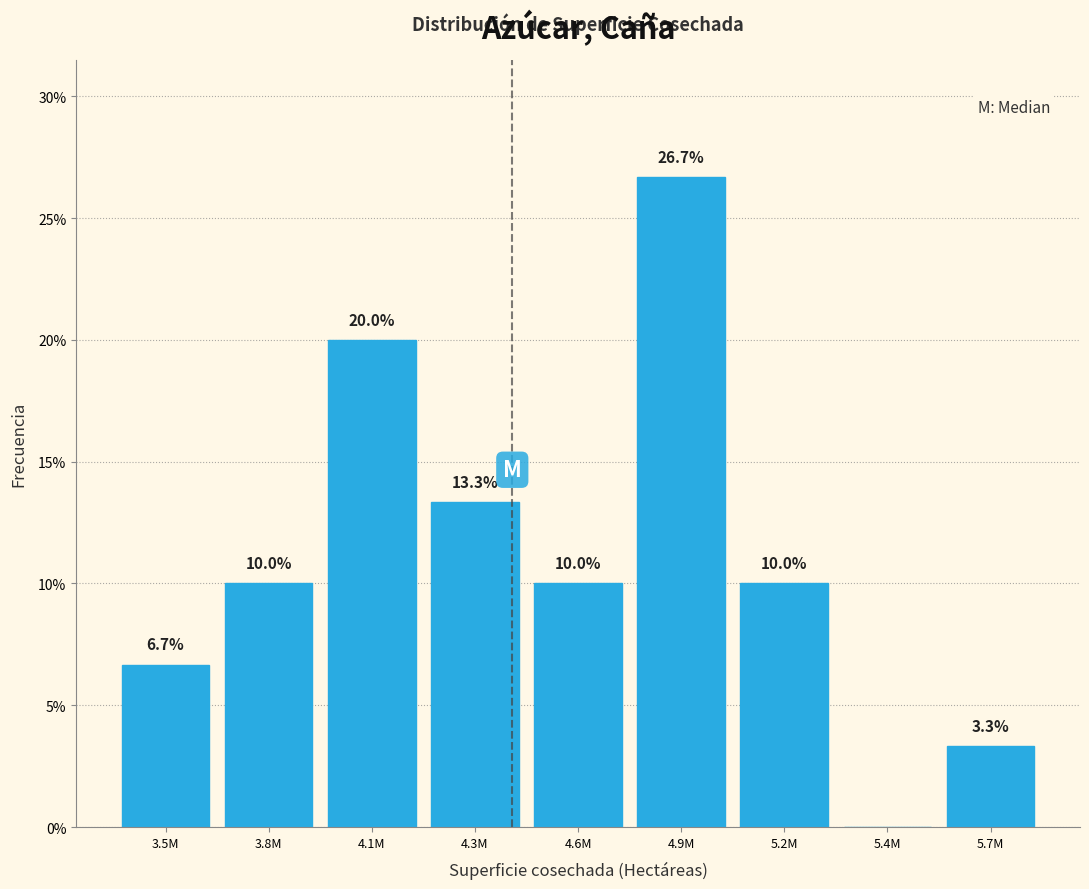

Reading right to left, transcribe all the data shown in this chart.

5.7M=3.3	5.4M=0.0	5.2M=10.0	4.9M=26.7	4.6M=10.0	4.3M=13.3	4.1M=20.0	3.8M=10.0	3.5M=6.7